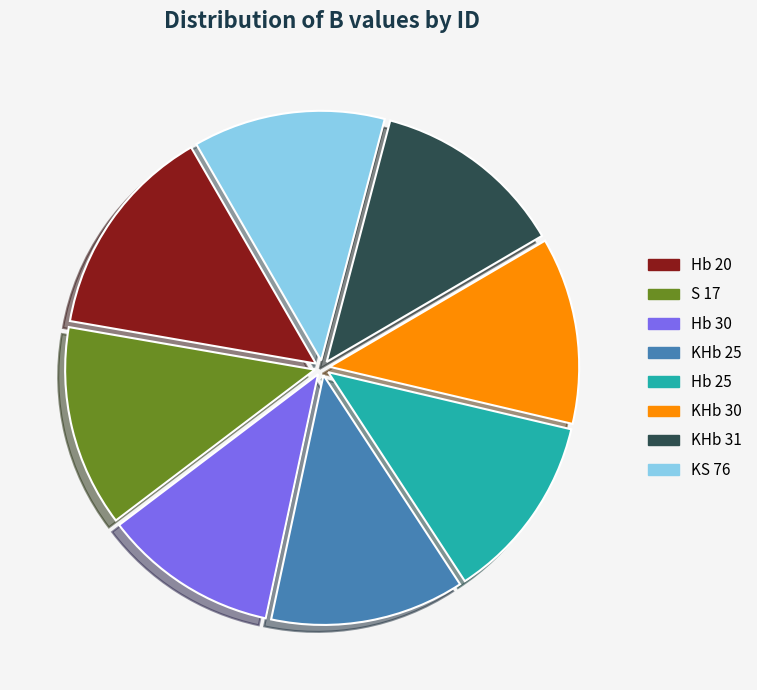

Combined, do Hb 20 and KHb 30 account for over 50%?

No